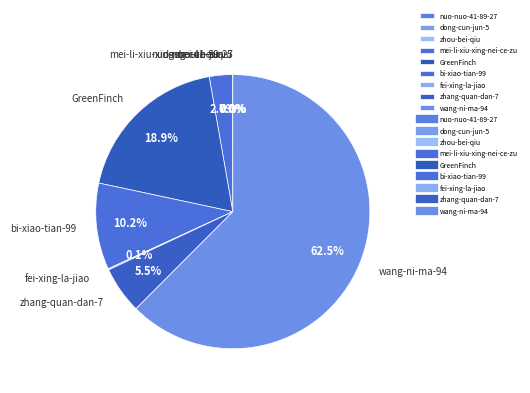

What is the largest slice in the pie chart?

wang-ni-ma-94